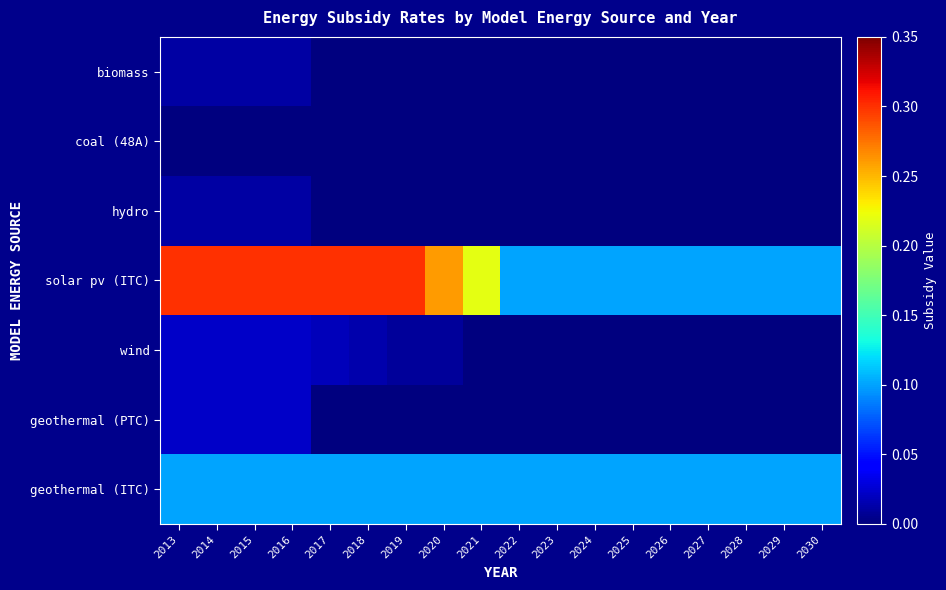

Reading left to right, list all the values displayed in this chart.

biomass: 2013=0.0	2014=0.0	2015=0.0	2016=0.0	2017=0.0	2018=0.0	2019=0.0	2020=0.0	2021=0.0	2022=0.0	2023=0.0	2024=0.0	2025=0.0	2026=0.0	2027=0.0	2028=0.0	2029=0.0	2030=0.0
coal (48A): 2013=0.0	2014=0.0	2015=0.0	2016=0.0	2017=0.0	2018=0.0	2019=0.0	2020=0.0	2021=0.0	2022=0.0	2023=0.0	2024=0.0	2025=0.0	2026=0.0	2027=0.0	2028=0.0	2029=0.0	2030=0.0
hydro: 2013=0.0	2014=0.0	2015=0.0	2016=0.0	2017=0.0	2018=0.0	2019=0.0	2020=0.0	2021=0.0	2022=0.0	2023=0.0	2024=0.0	2025=0.0	2026=0.0	2027=0.0	2028=0.0	2029=0.0	2030=0.0
solar pv (ITC): 2013=0.3	2014=0.3	2015=0.3	2016=0.3	2017=0.3	2018=0.3	2019=0.3	2020=0.3	2021=0.2	2022=0.1	2023=0.1	2024=0.1	2025=0.1	2026=0.1	2027=0.1	2028=0.1	2029=0.1	2030=0.1
wind: 2013=0.0	2014=0.0	2015=0.0	2016=0.0	2017=0.0	2018=0.0	2019=0.0	2020=0.0	2021=0.0	2022=0.0	2023=0.0	2024=0.0	2025=0.0	2026=0.0	2027=0.0	2028=0.0	2029=0.0	2030=0.0
geothermal (PTC): 2013=0.0	2014=0.0	2015=0.0	2016=0.0	2017=0.0	2018=0.0	2019=0.0	2020=0.0	2021=0.0	2022=0.0	2023=0.0	2024=0.0	2025=0.0	2026=0.0	2027=0.0	2028=0.0	2029=0.0	2030=0.0
geothermal (ITC): 2013=0.1	2014=0.1	2015=0.1	2016=0.1	2017=0.1	2018=0.1	2019=0.1	2020=0.1	2021=0.1	2022=0.1	2023=0.1	2024=0.1	2025=0.1	2026=0.1	2027=0.1	2028=0.1	2029=0.1	2030=0.1